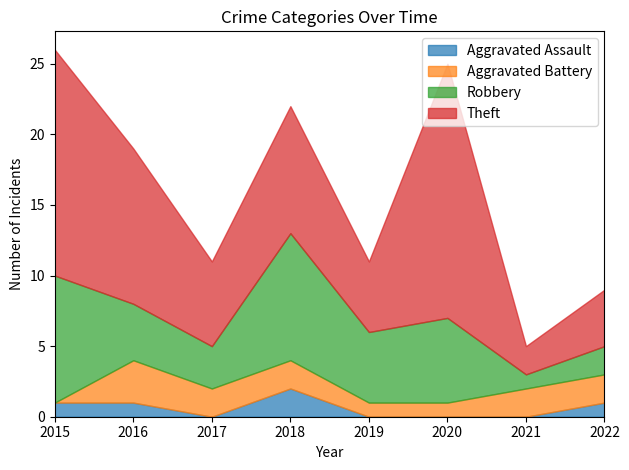

True or false: Robbery and Aggravated Assault intersect in this chart.

False